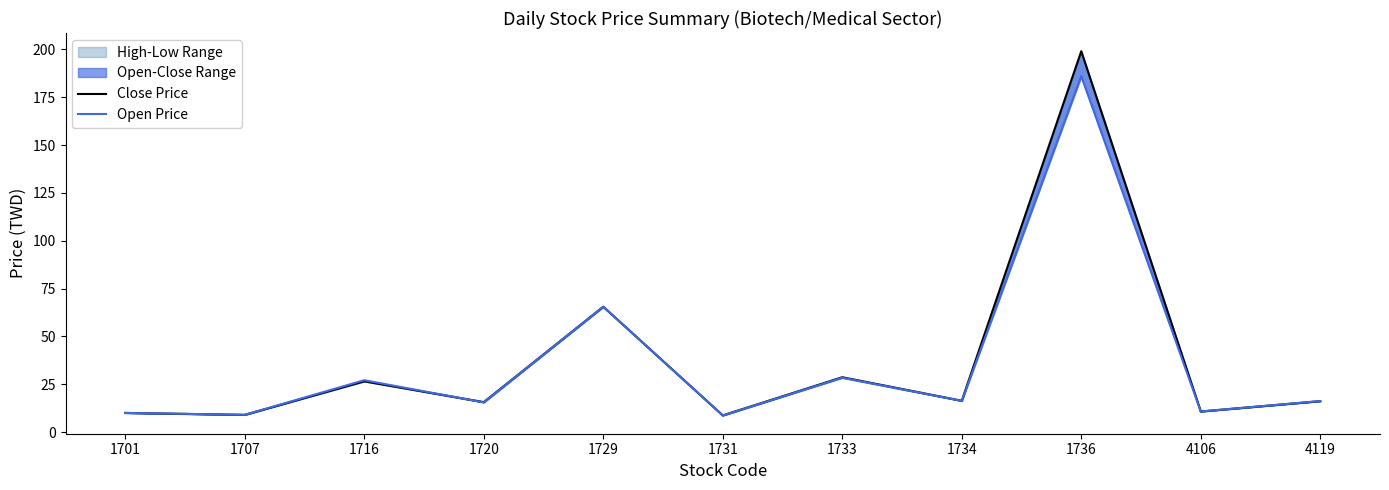

Which category has the highest value in the Open Price series?

1736